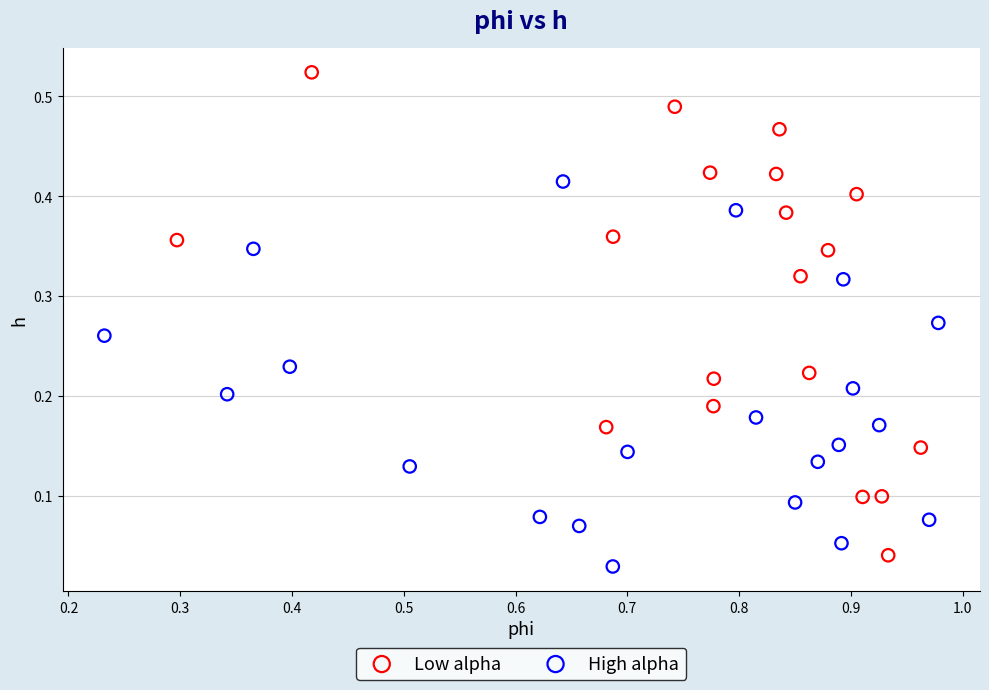

Which series contains the highest Y value?

Low alpha